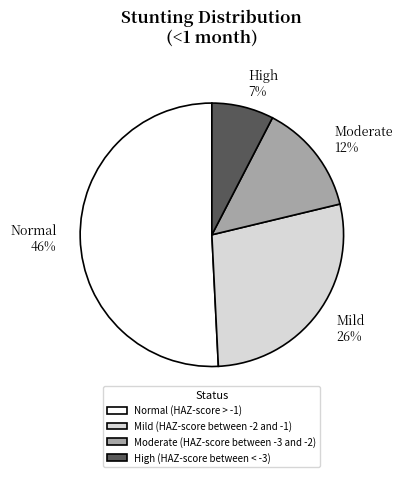

What is the change in value from Normal (HAZ-score > -1) to High (HAZ-score between < -3)?

-0.4